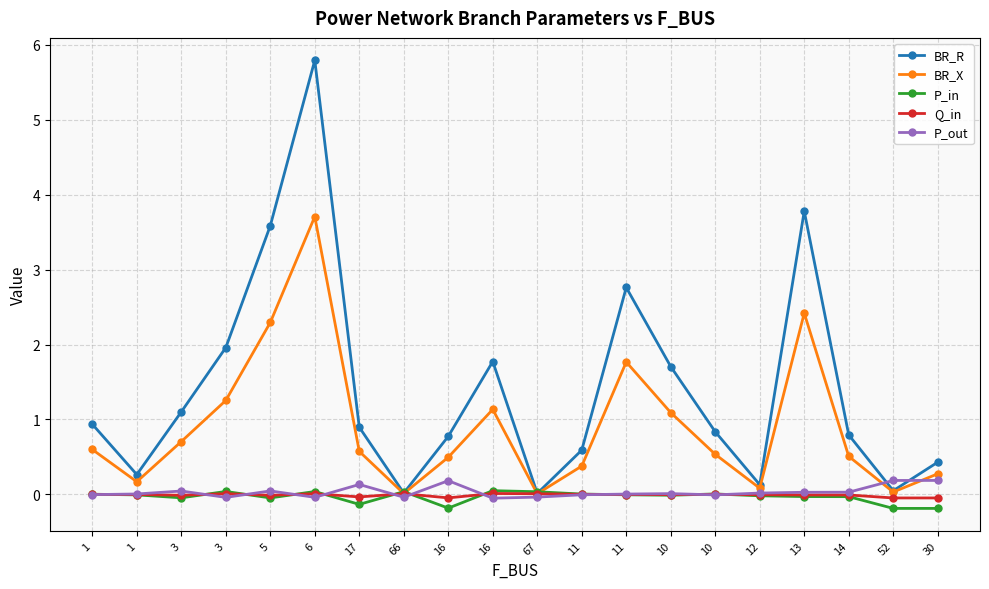

Is the value of P_in at 6 greater than the value of BR_X at 1?

No